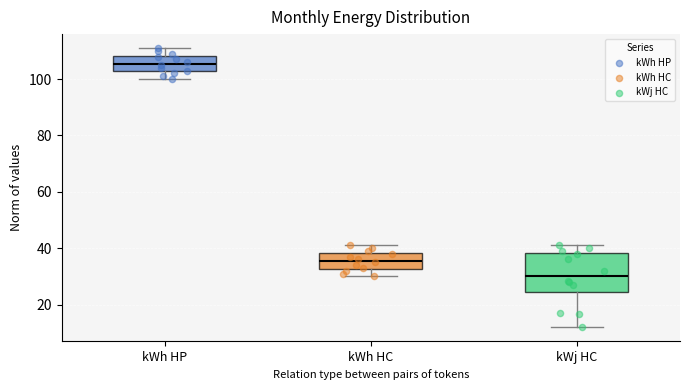

Which box has the lowest median line?

kWj HC